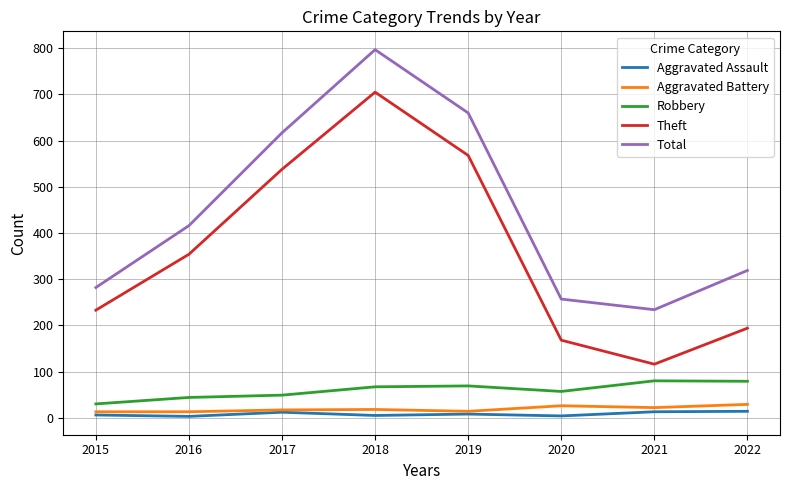

True or false: Theft and Aggravated Assault intersect in this chart.

False